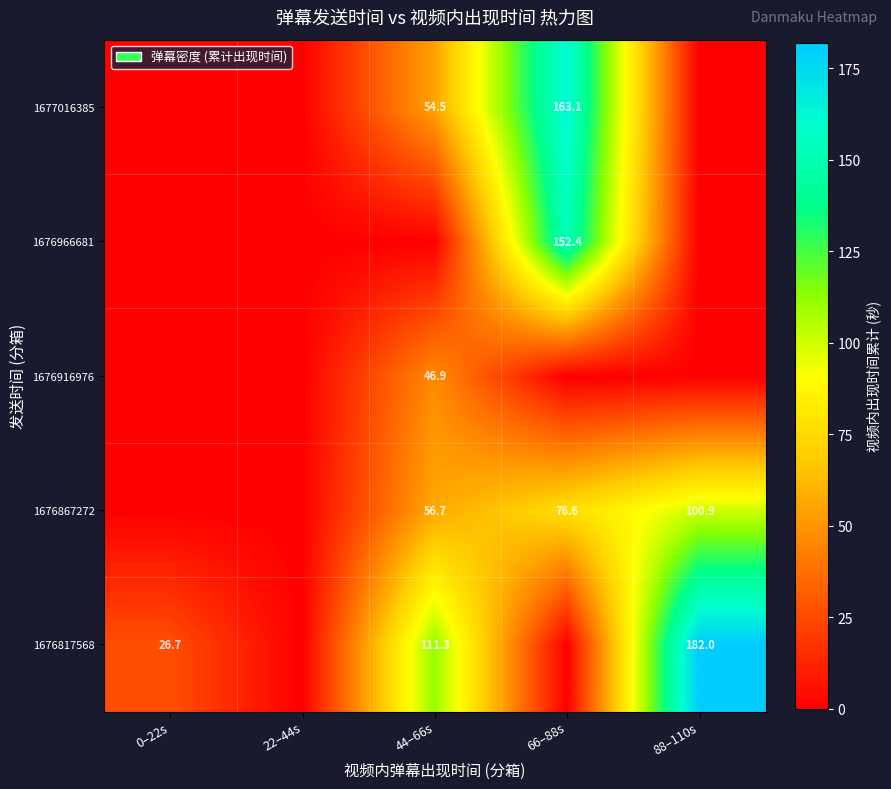

What is the sum of the 1676867272 values at 66–88s and 88–110s?

177.5